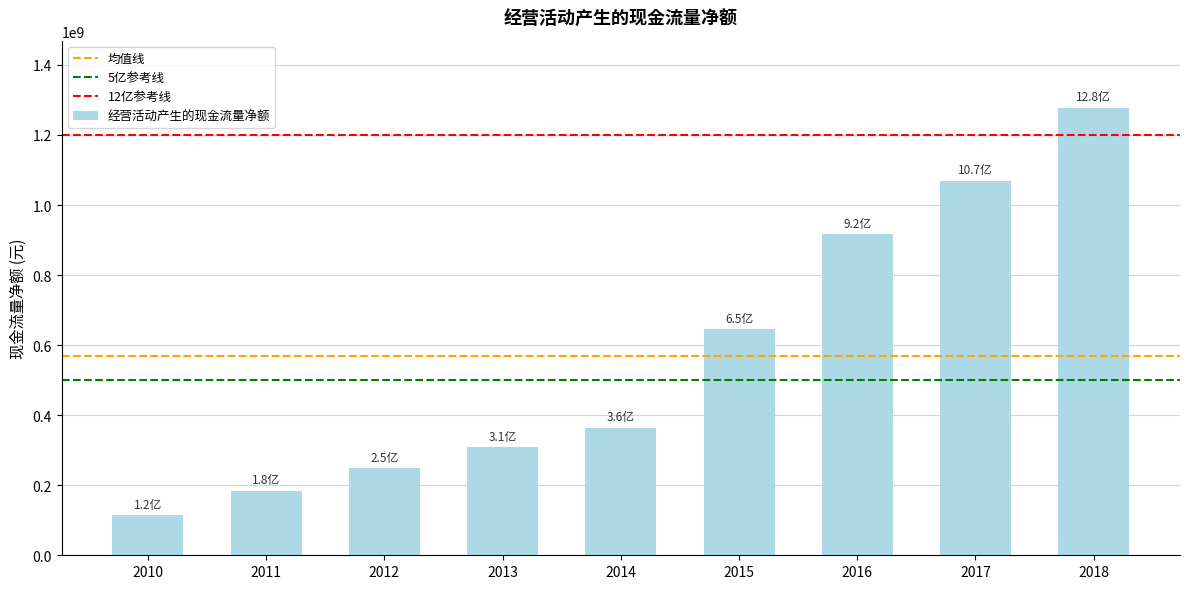

What is the difference between the values at 2011 and 2015?

461526785.9